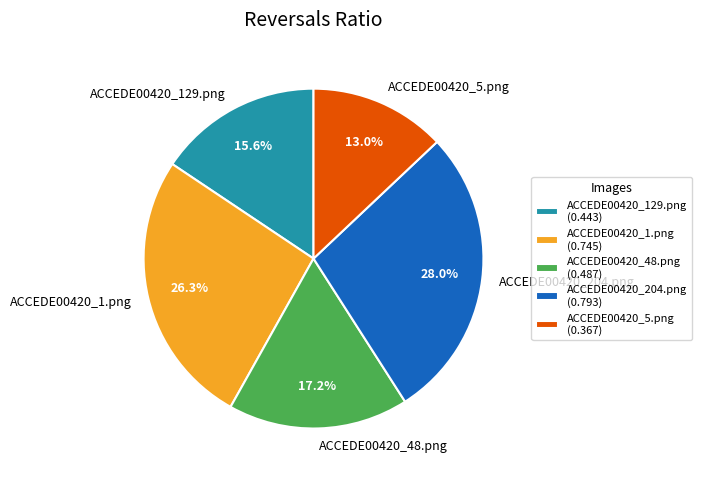

How much of the chart is everything except ACCEDE00420_1.png?

73.7%